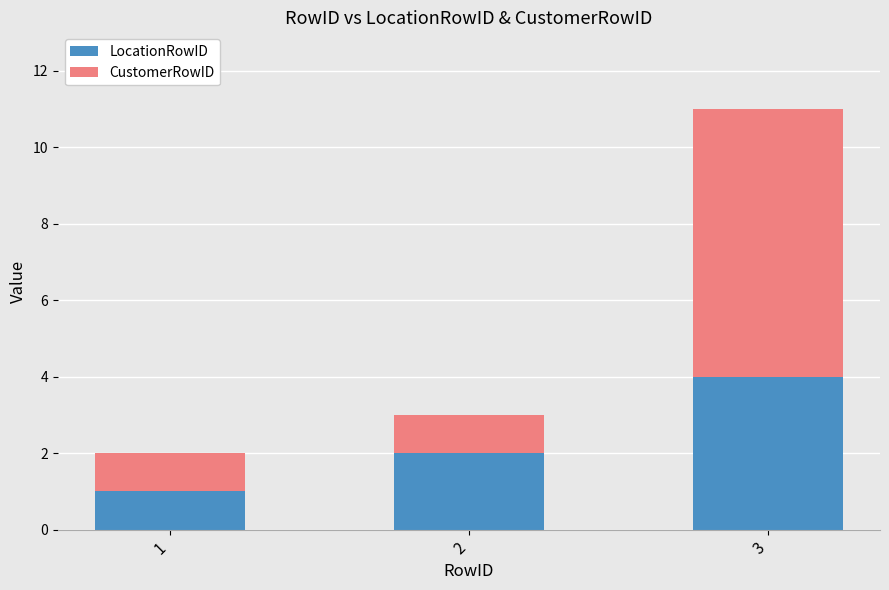

The LocationRowID series shows 6 at 3. True or false?

False